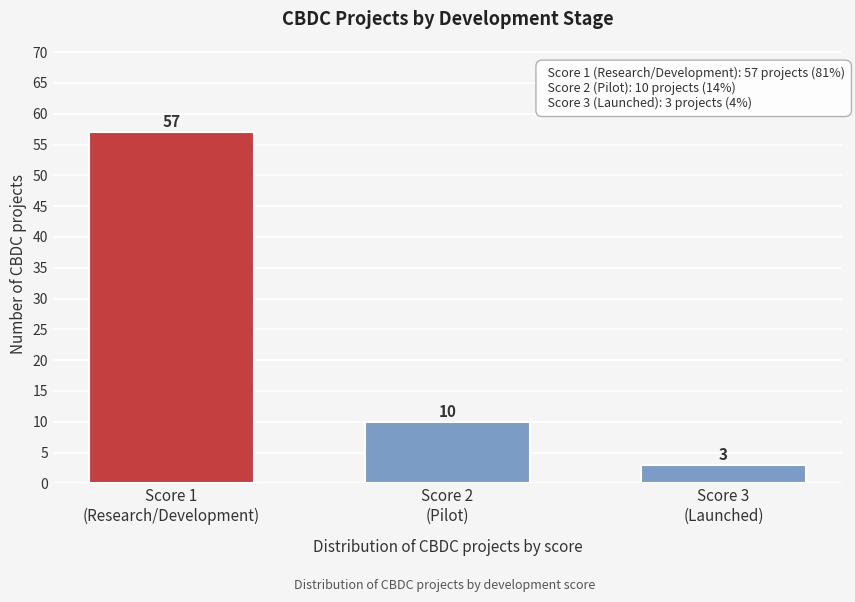

Reading left to right, what are all the values shown in this chart?

57	10	3